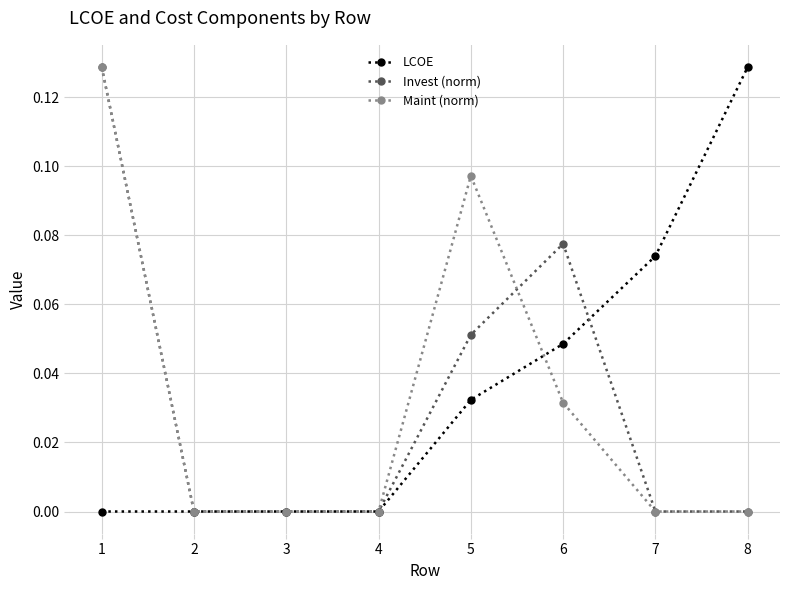

True or false: LCOE has more than 2 interior local peaks.

False